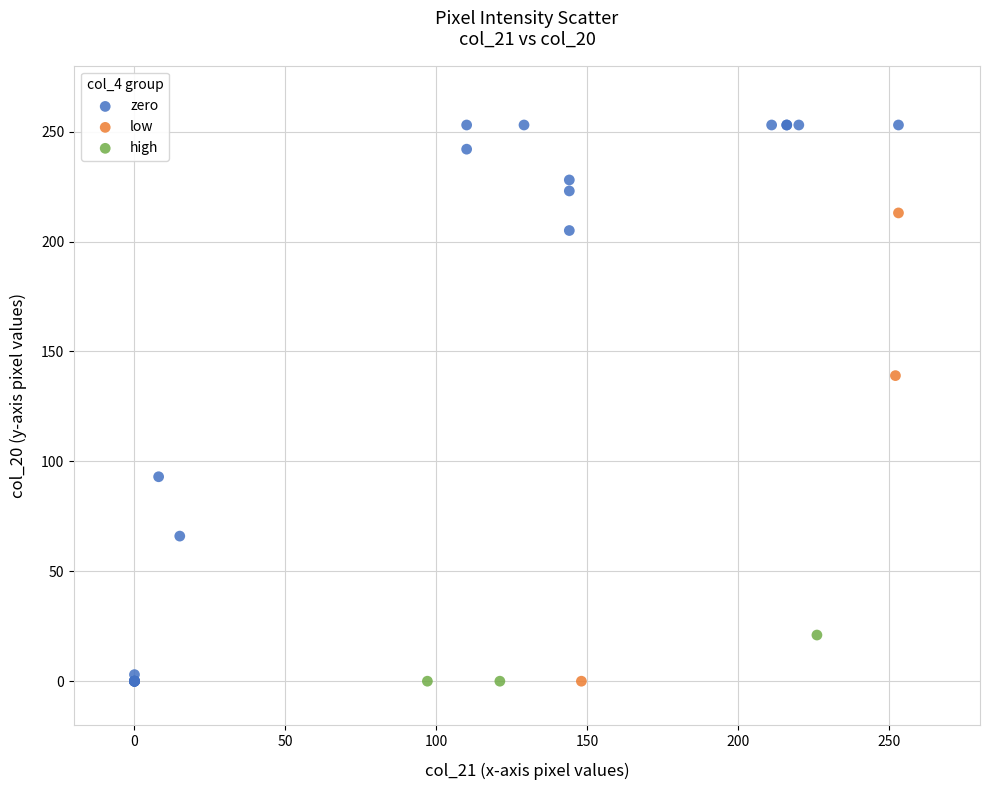

Which series has the widest spread of Y values?

zero